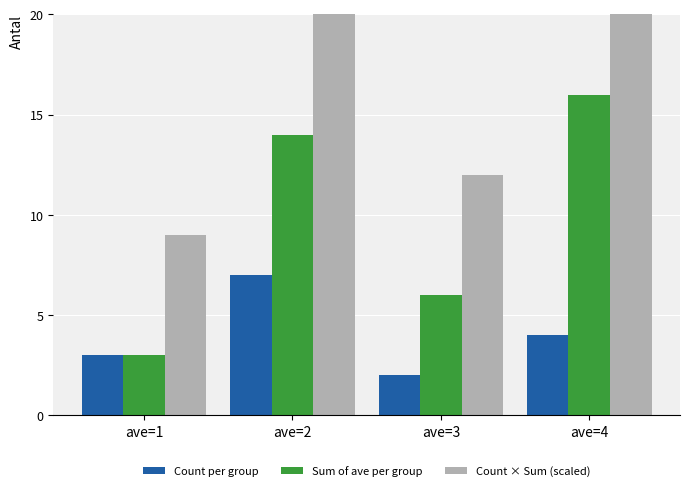

Rank the series at ave=2 from highest to lowest value.

Count × Sum (scaled), Sum of ave per group, Count per group